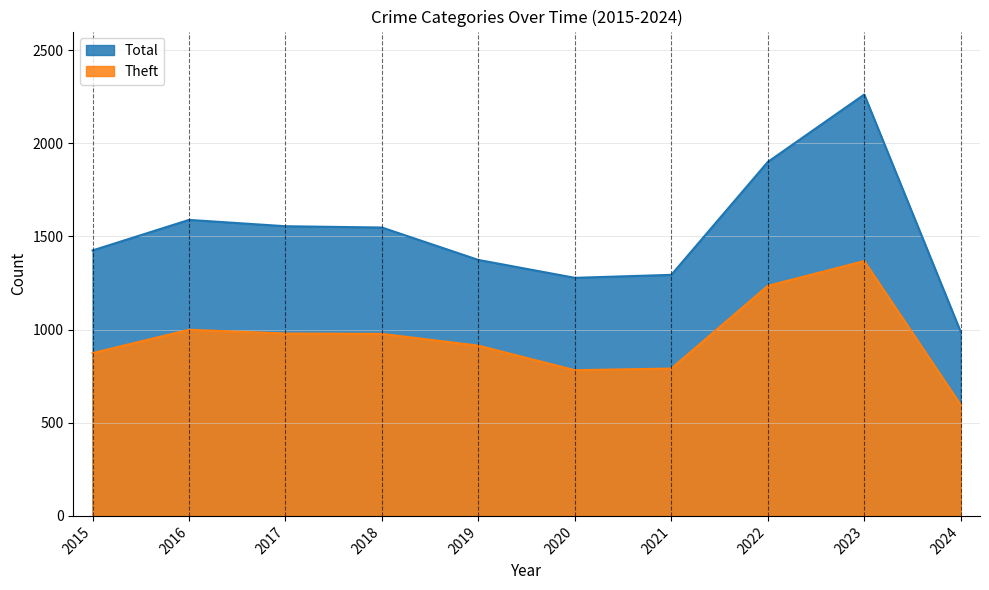

How many lines are shown in the chart?

2